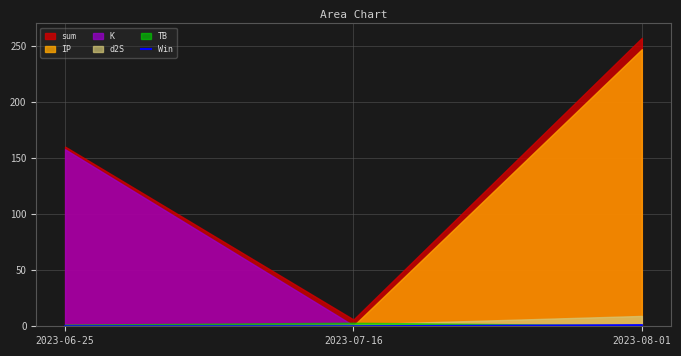

The value of Win at 2023-07-16 is 0. True or false?

True